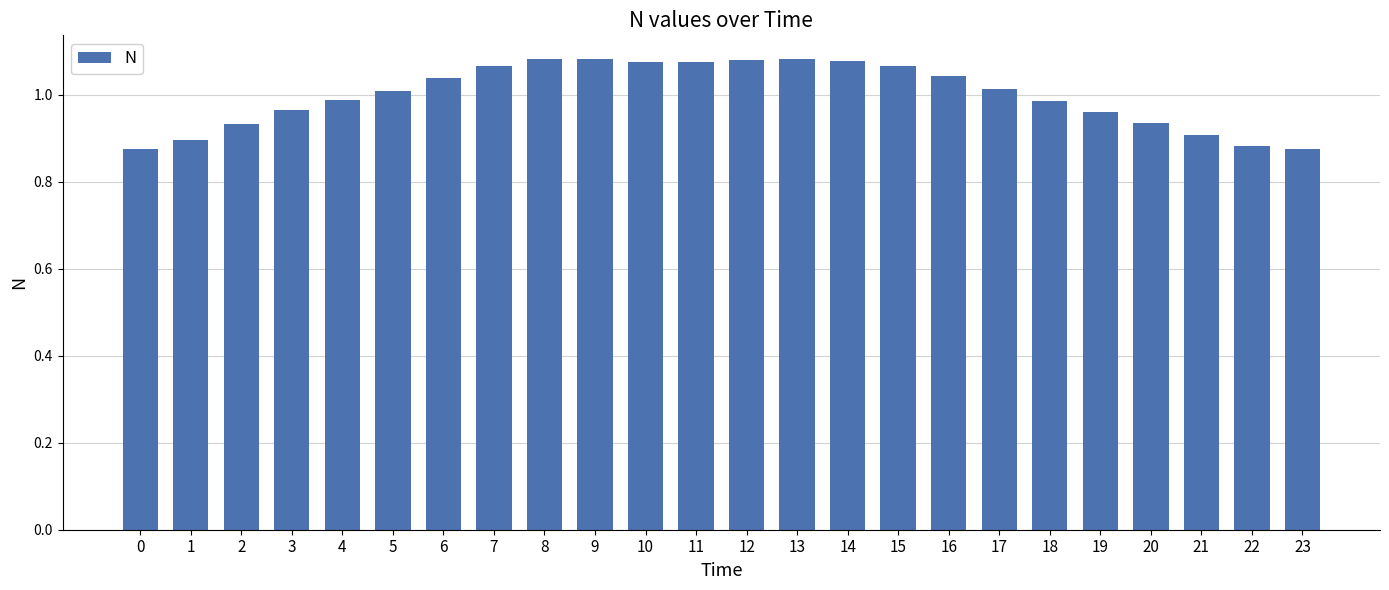

What is the difference between the values at 6 and 18?

0.1